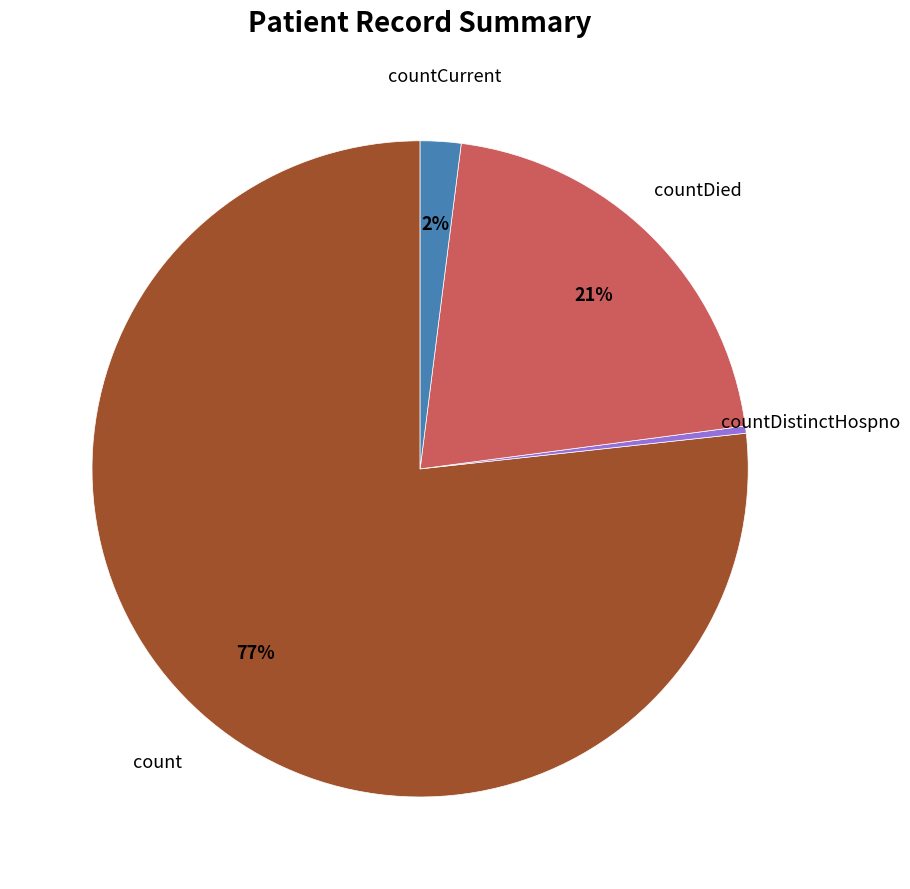

To the nearest percent, what is the average slice percentage?

25%